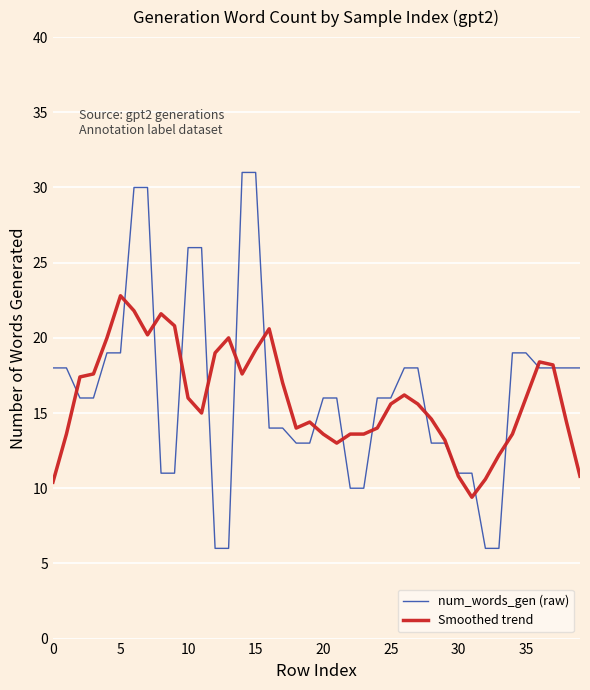

What is the minimum value for num_words_gen (raw)?

6.0